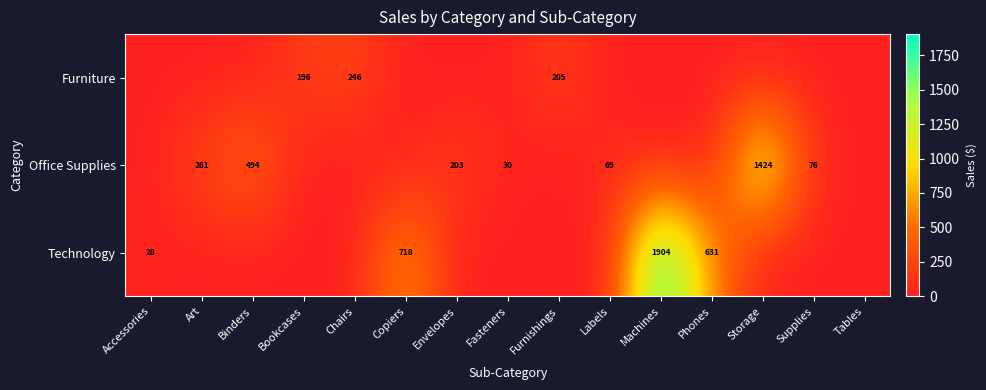

What is the difference between the Office Supplies values at Binders and Art?

233